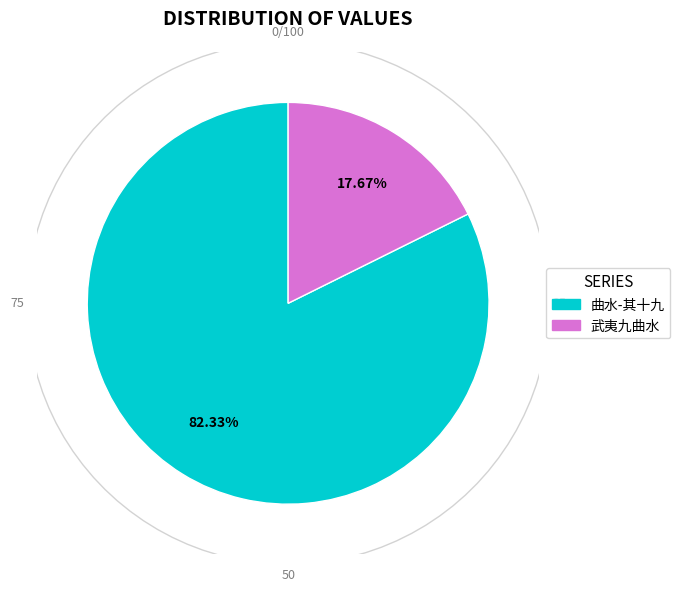

Which has a higher value, 先贤祠·武夷九曲水 or 寄题喻叔奇国博郎中园亭二十六咏 其十九 曲水?

寄题喻叔奇国博郎中园亭二十六咏 其十九 曲水